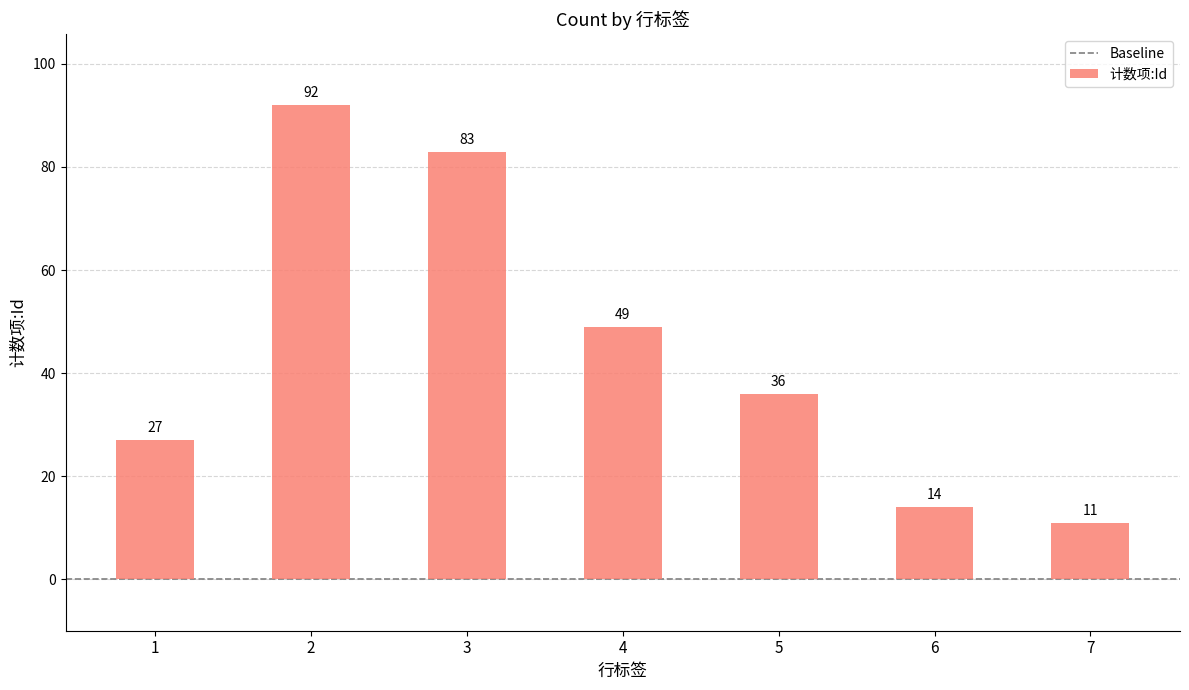

At which label does the data first exceed 36?

2